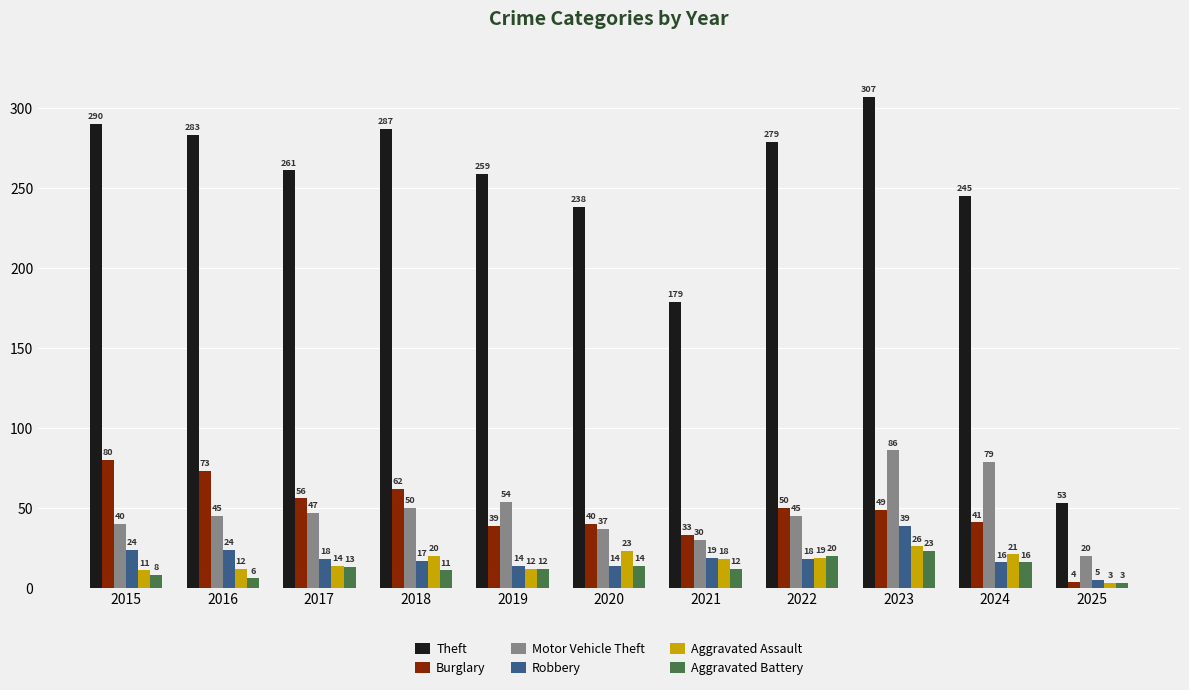

What is the spread (max minus min) of values at 2025?

50